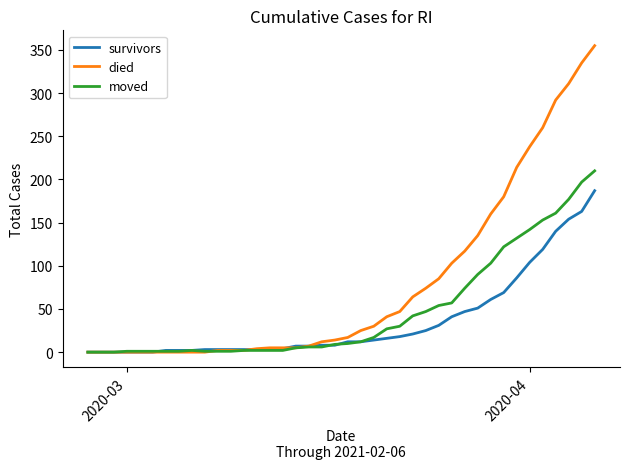

How many lines are shown in the chart?

3